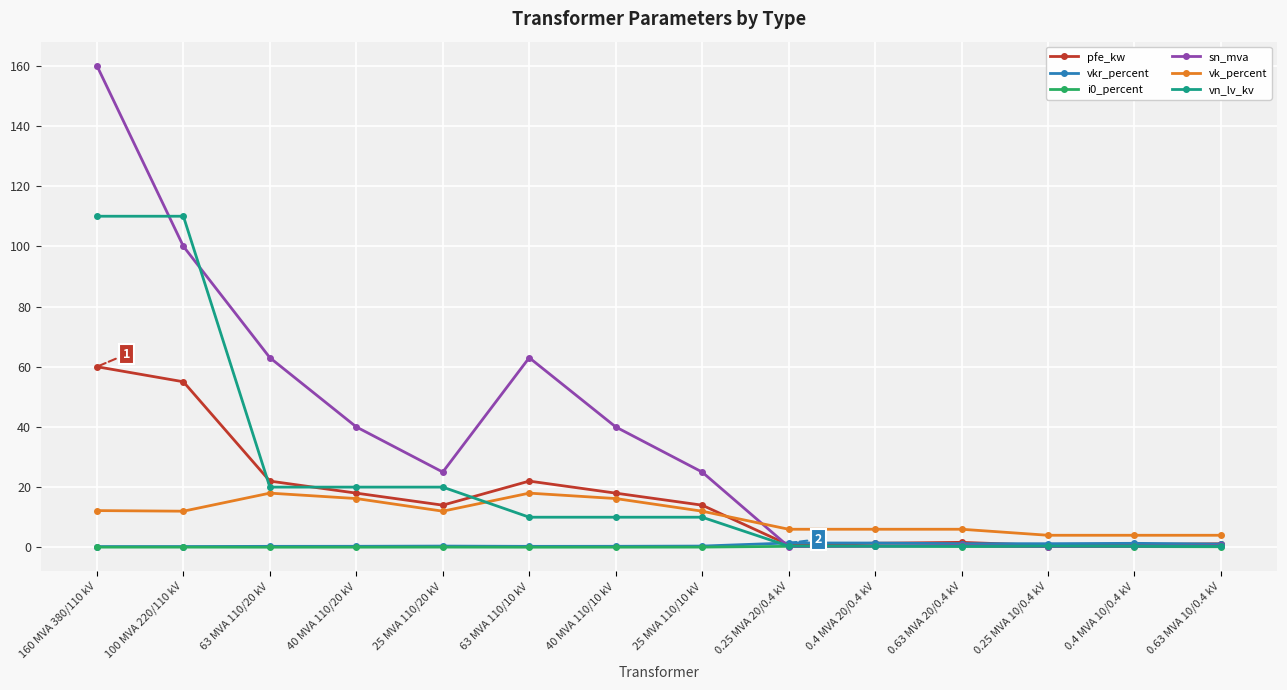

What is the maximum value shown in the chart?

160.0